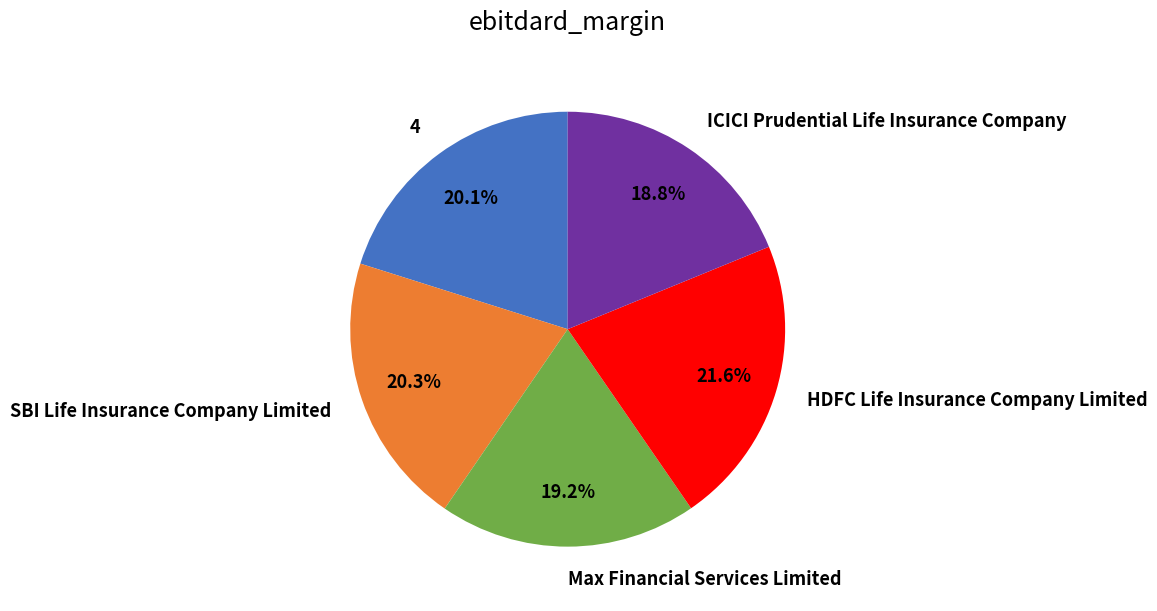

To the nearest percent, what percentage of the pie is 4?

20%